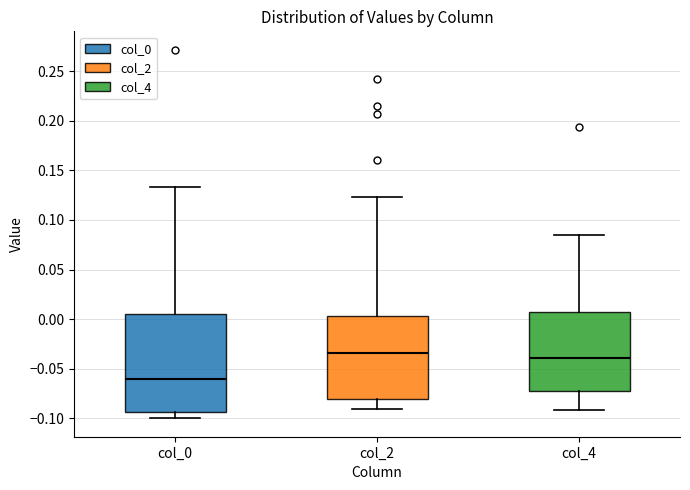

Which box's median line is the lowest?

col_0